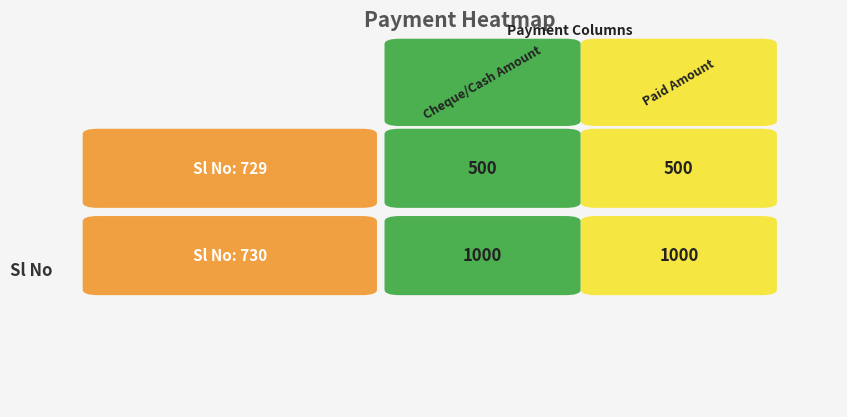

The 730 series shows 1485 at 1. True or false?

False